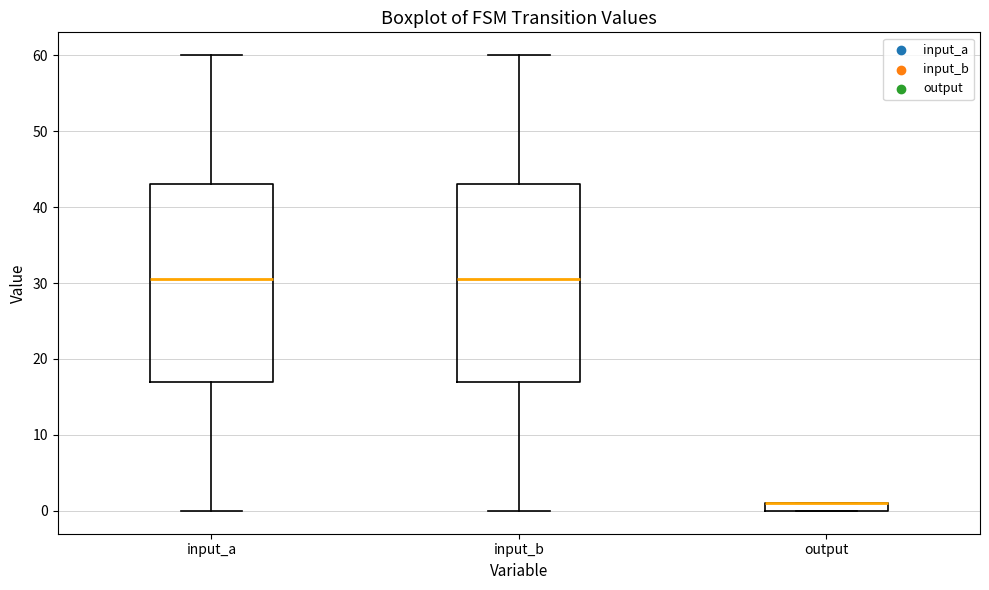

Where is the lower edge of the box for input_b on the y-axis? The values are not printed on the chart, so give them approximately, as read against the axis.

17